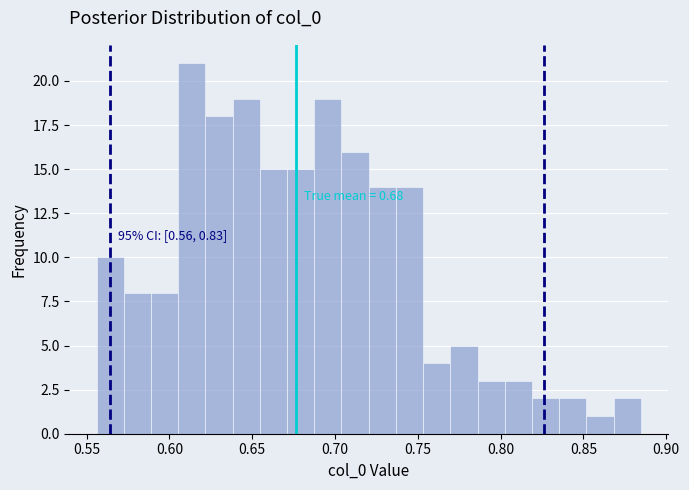

Around what value on the x-axis is the tallest bar? Give the approximate position of its centre, as read against the axis.

0.615